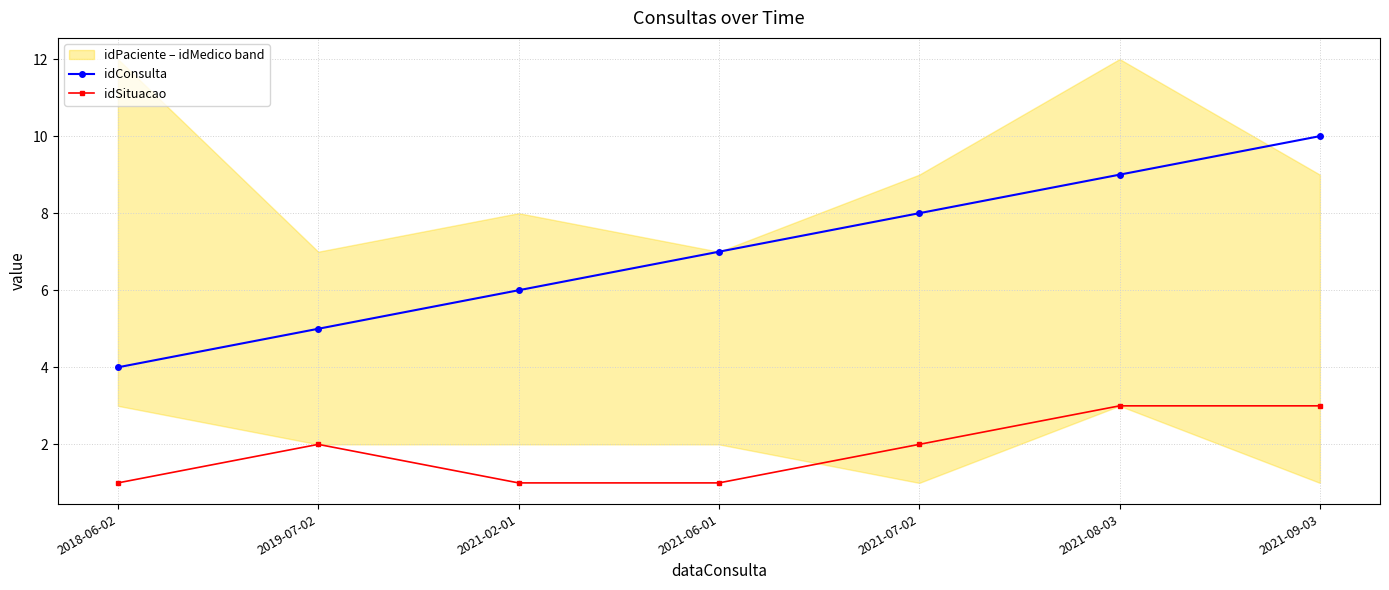

The value of idConsulta at 2021-02-01 is 8. True or false?

False